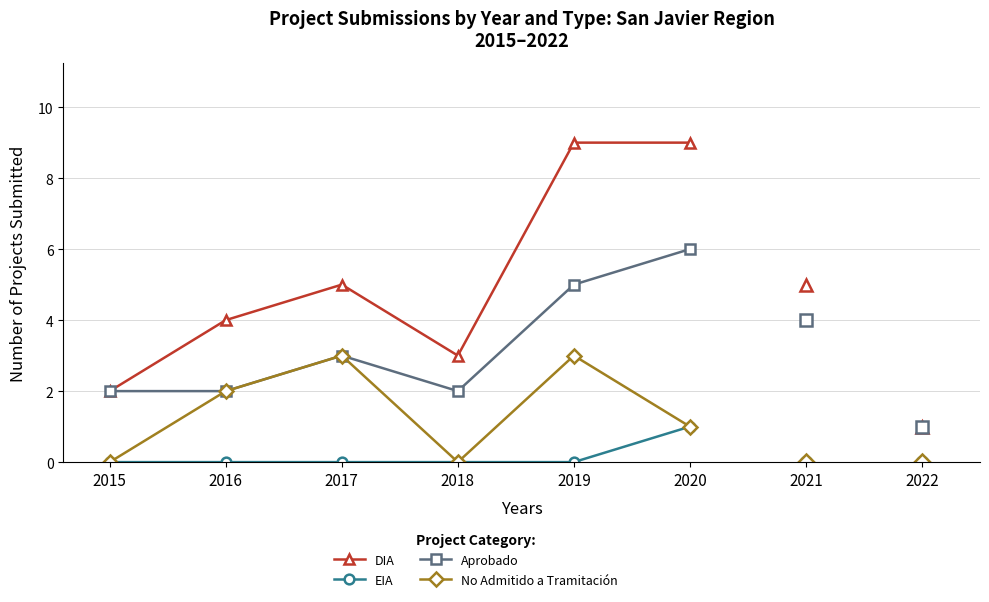

The value of Aprobado at 2019 is 5. True or false?

True